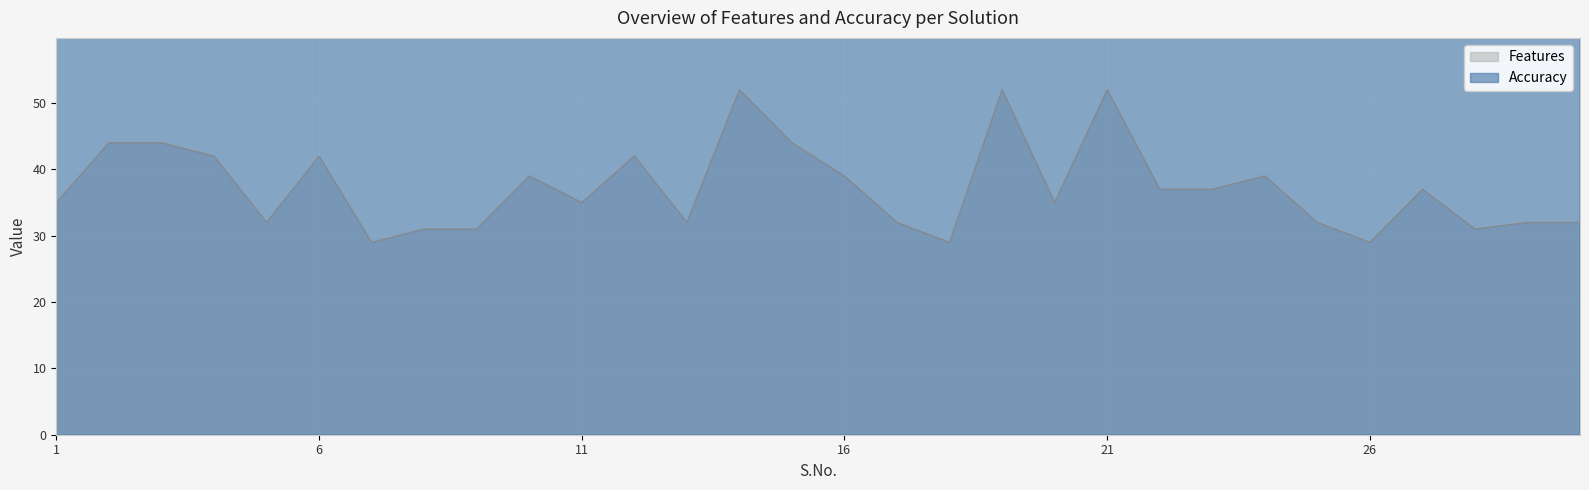

Reading right to left, transcribe all the data shown in this chart.

Features: 32.0	32.0	31.0	37.0	29.0	32.0	39.0	37.0	37.0	52.0	35.0	52.0	29.0	32.0	39.0	44.0	52.0	32.0	42.0	35.0	39.0	31.0	31.0	29.0	42.0	32.0	42.0	44.0	44.0	35.0
Accuracy: 87.1	85.7	88.6	90.0	87.1	87.1	88.6	90.0	90.0	90.0	88.6	90.0	87.1	87.1	88.6	90.0	90.0	85.7	90.0	88.6	88.6	88.6	88.6	87.1	90.0	85.7	90.0	90.0	90.0	88.6